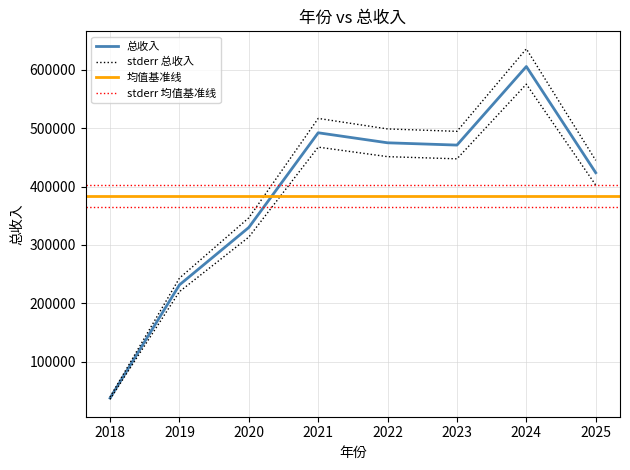

At which label is the value closest to 321532?

2020